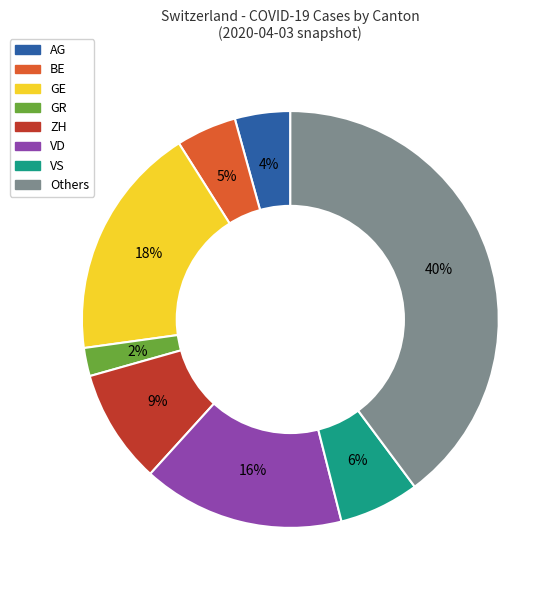

How many segments does this pie chart have?

8